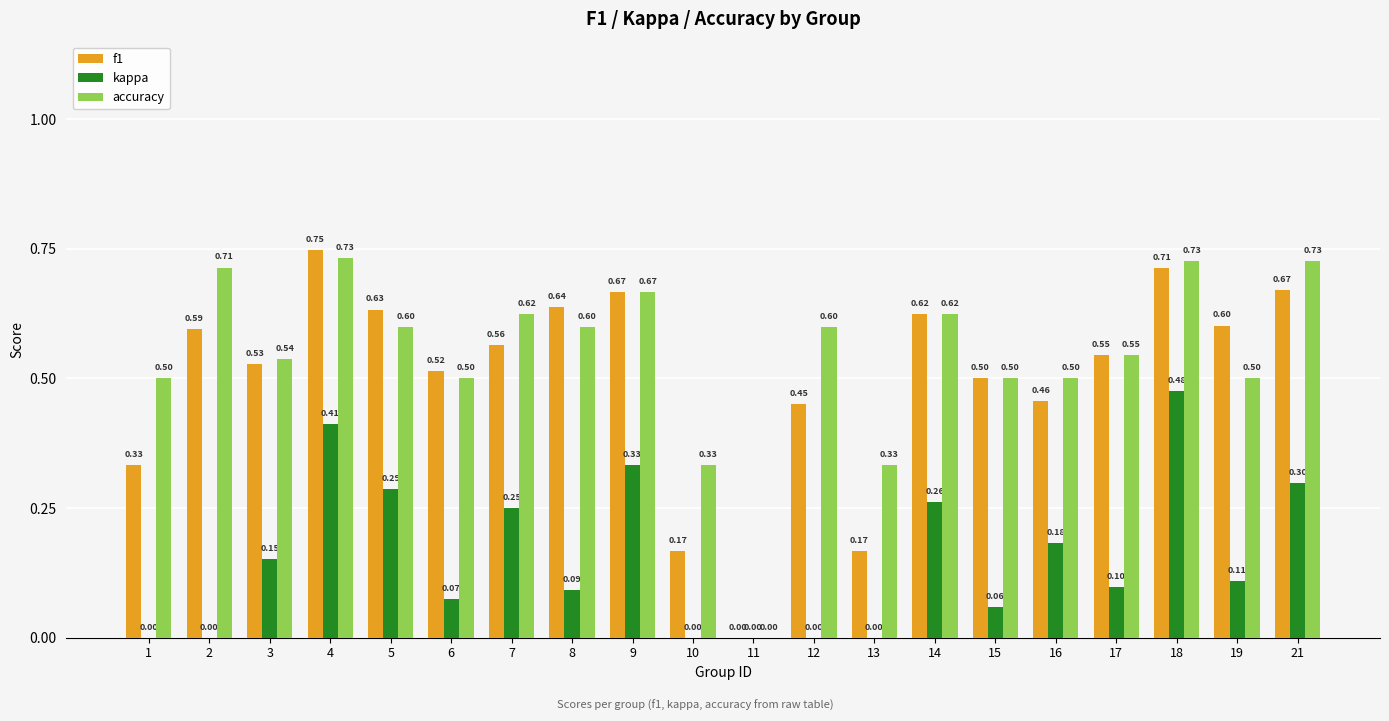

The accuracy series shows 0.4 at 8. True or false?

False